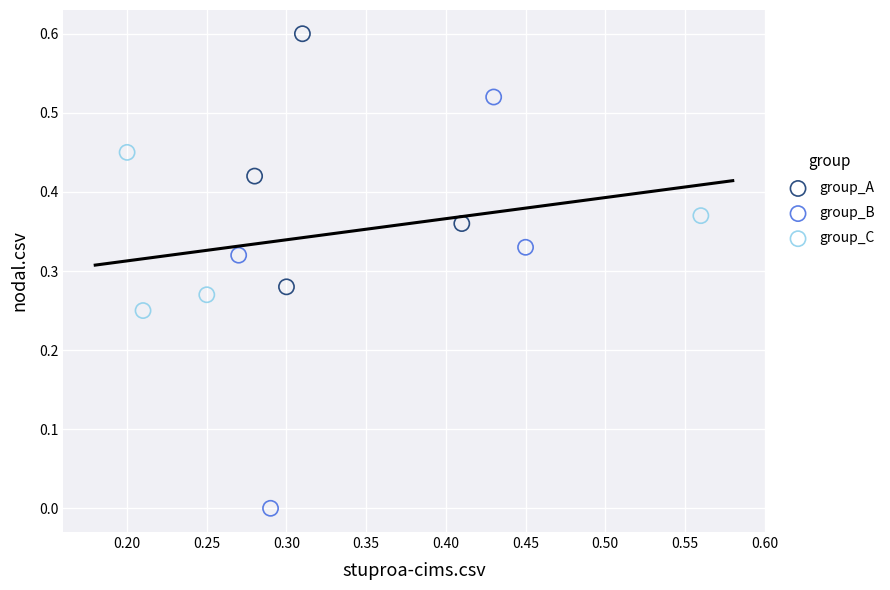

Which series contains the lowest Y value?

group_B